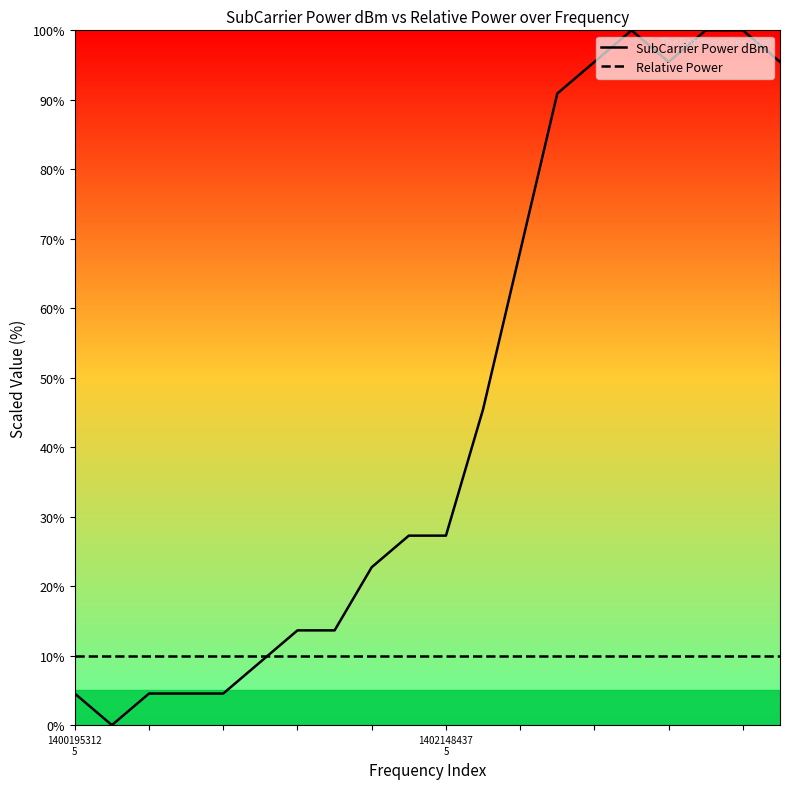

How many lines are shown in the chart?

2